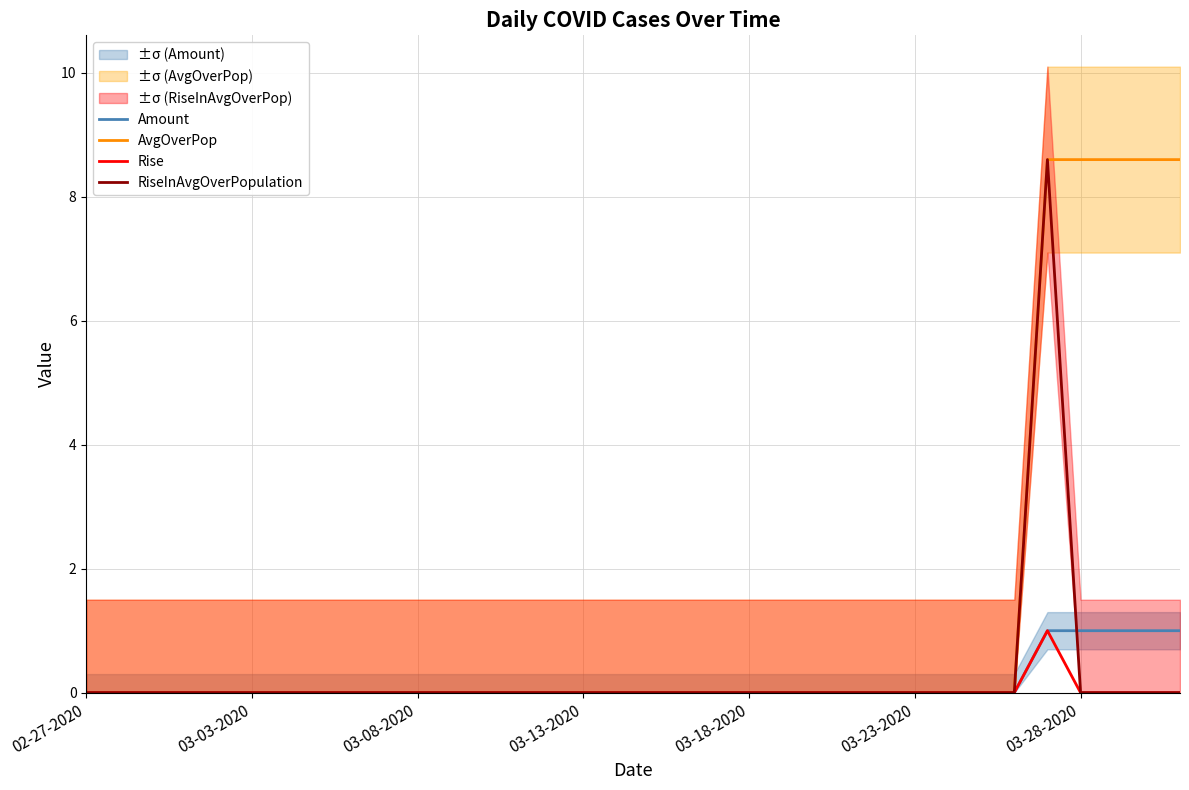

How many lines are shown in the chart?

4